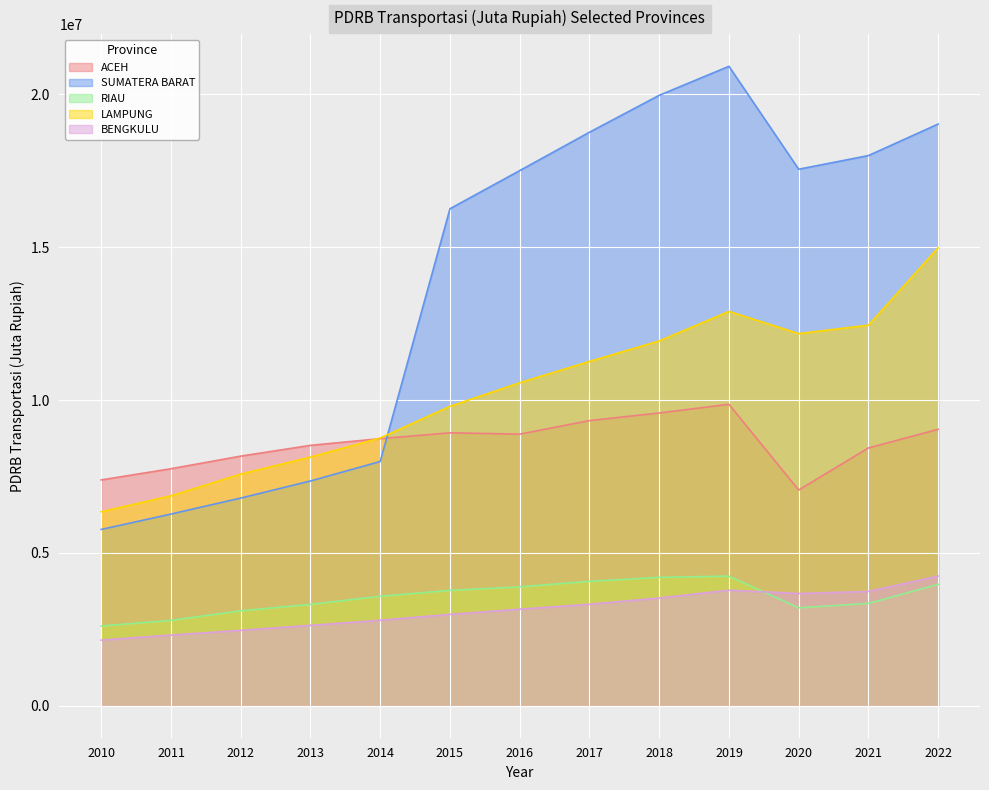

Does the chart display data point markers on the line(s)?

No